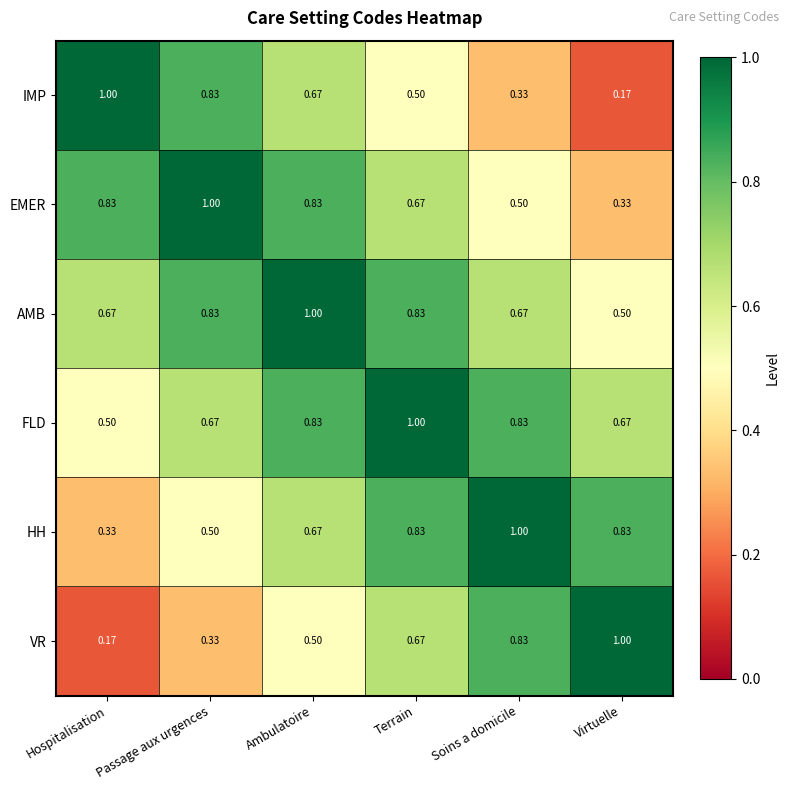

At Hospitalisation, list the series in order from largest to smallest.

IMP, EMER, AMB, FLD, HH, VR